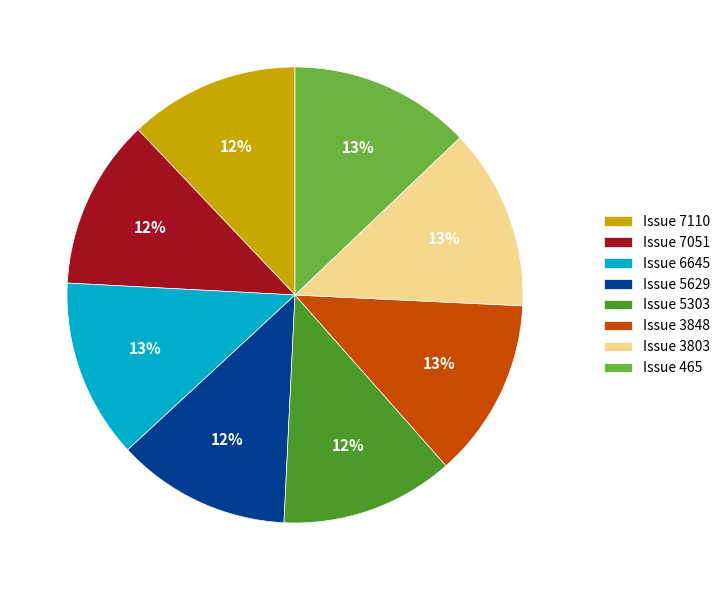

Approximately how many times larger is the value at Issue 5303 compared to Issue 7051?

1.0